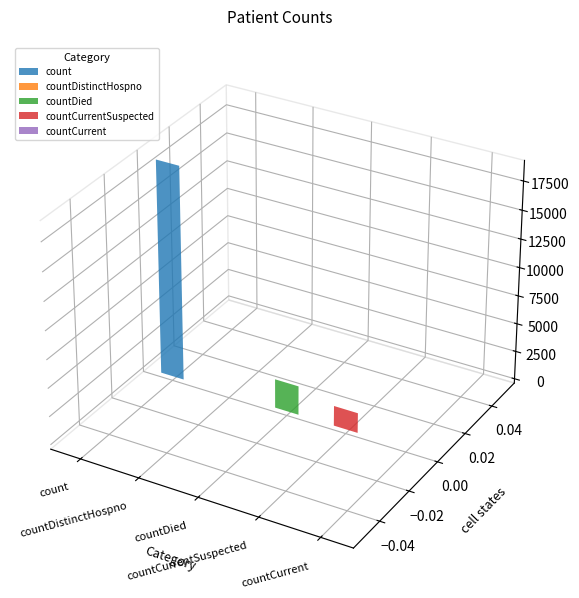

Where is the data nearest to the value 9428?

countDied